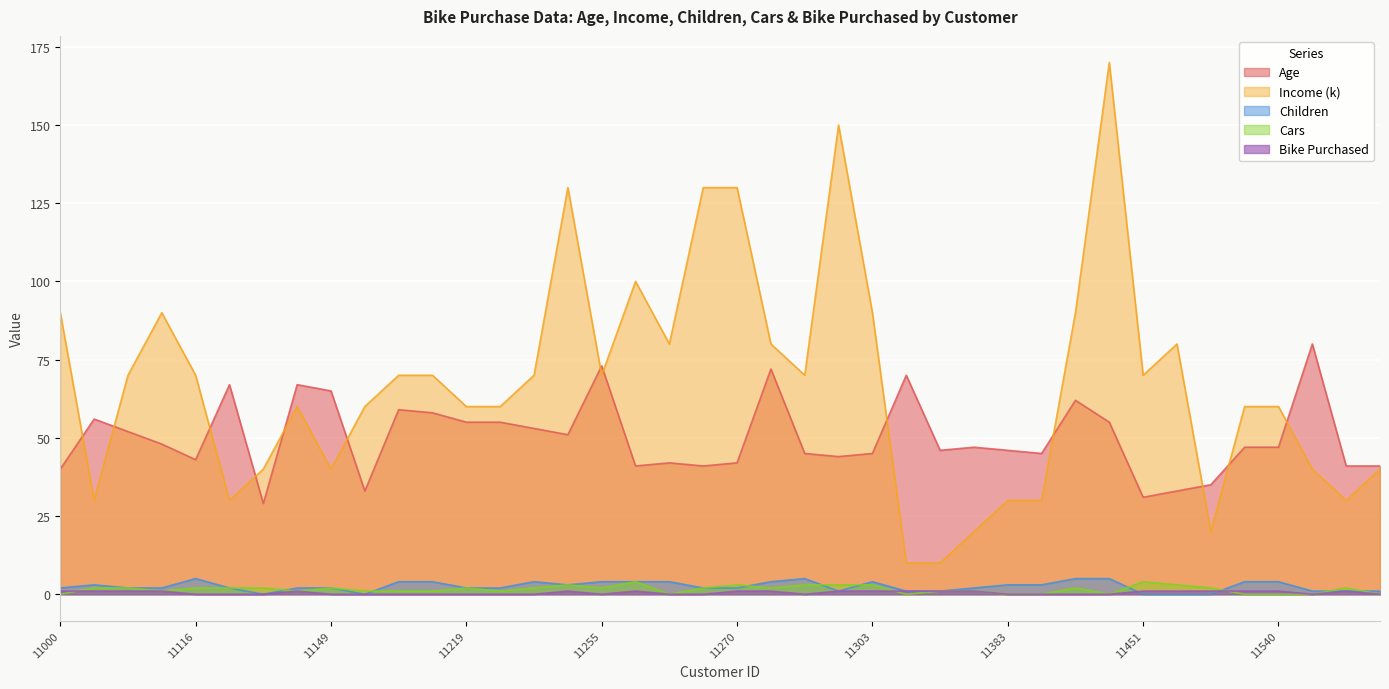

Where is the first local maximum for Age?

11047